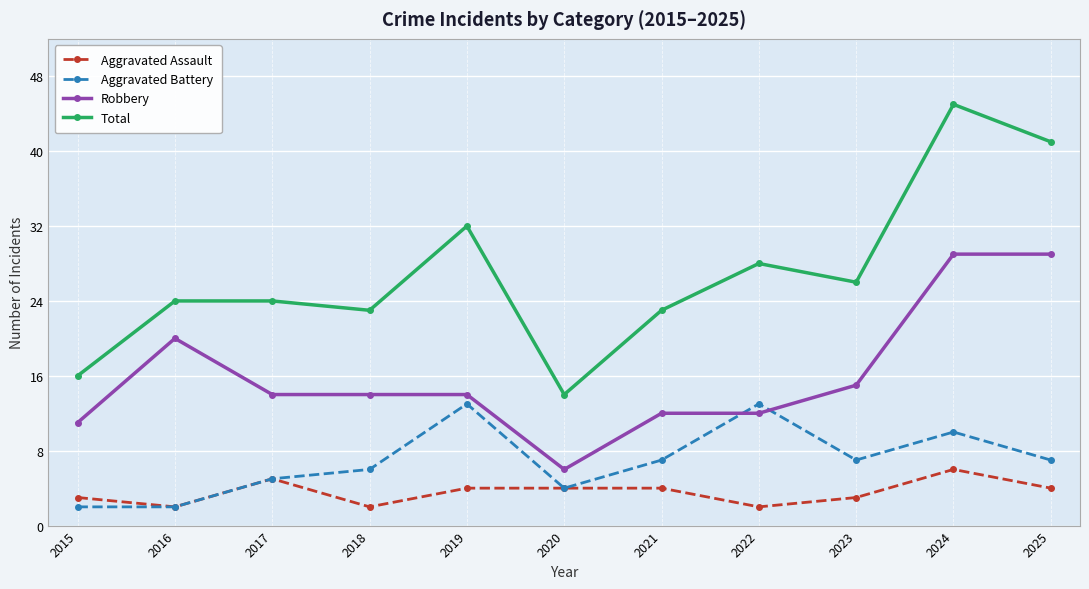

What are all the series names shown in the legend?

Aggravated Assault, Aggravated Battery, Robbery, Total